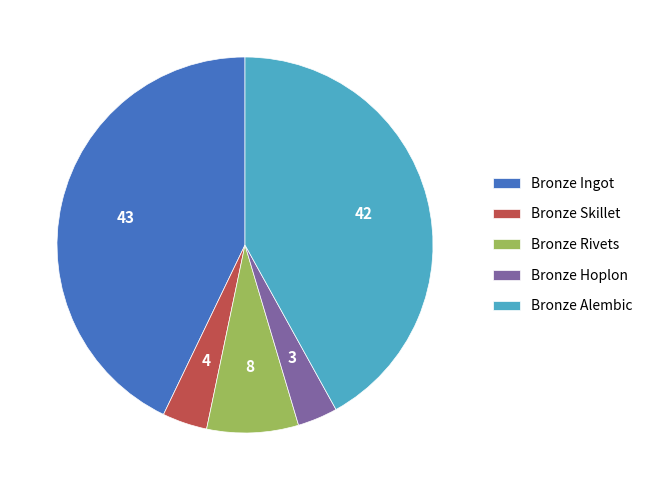

Which has a higher value, Bronze Alembic or Bronze Hoplon?

Bronze Alembic